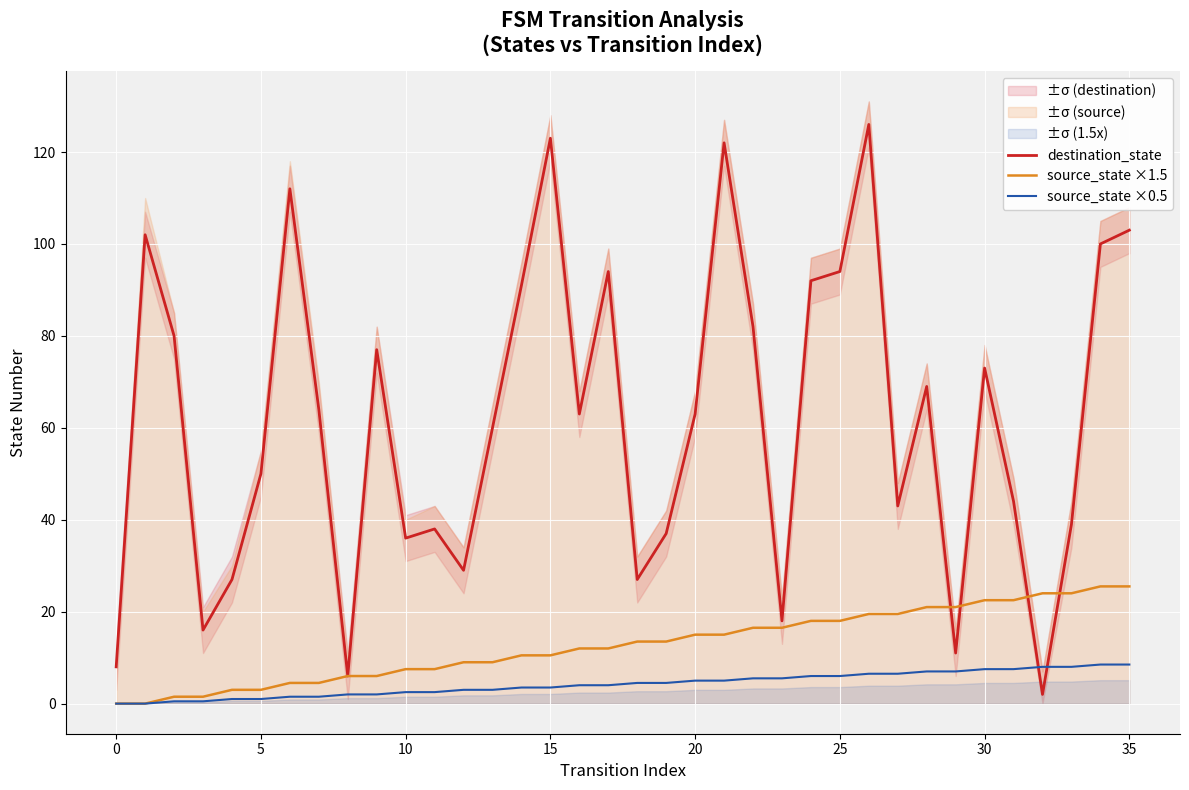

What is the total value across all series at 19?

55.0